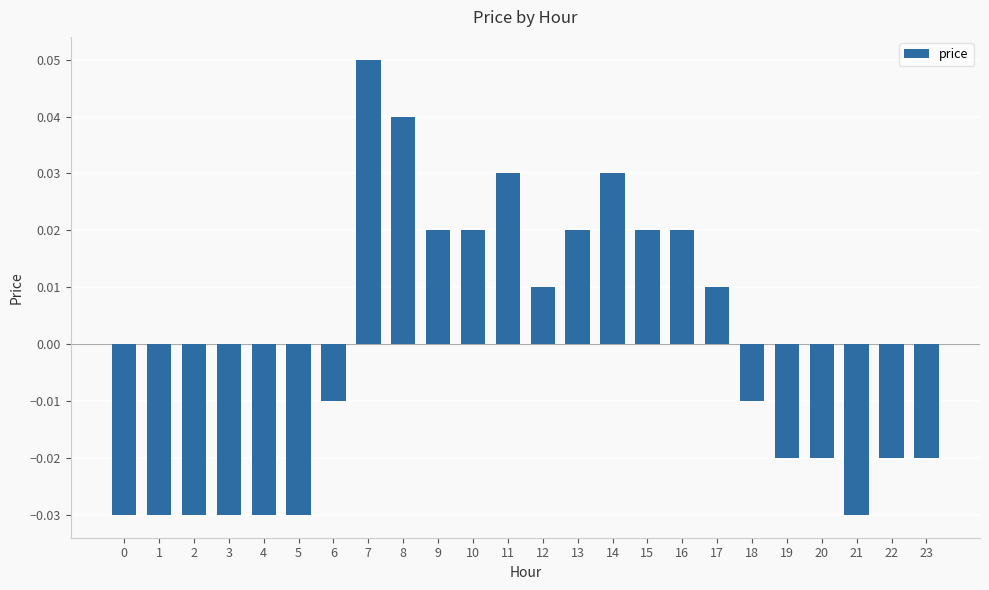

At which category does the chart reach its peak across all series?

7